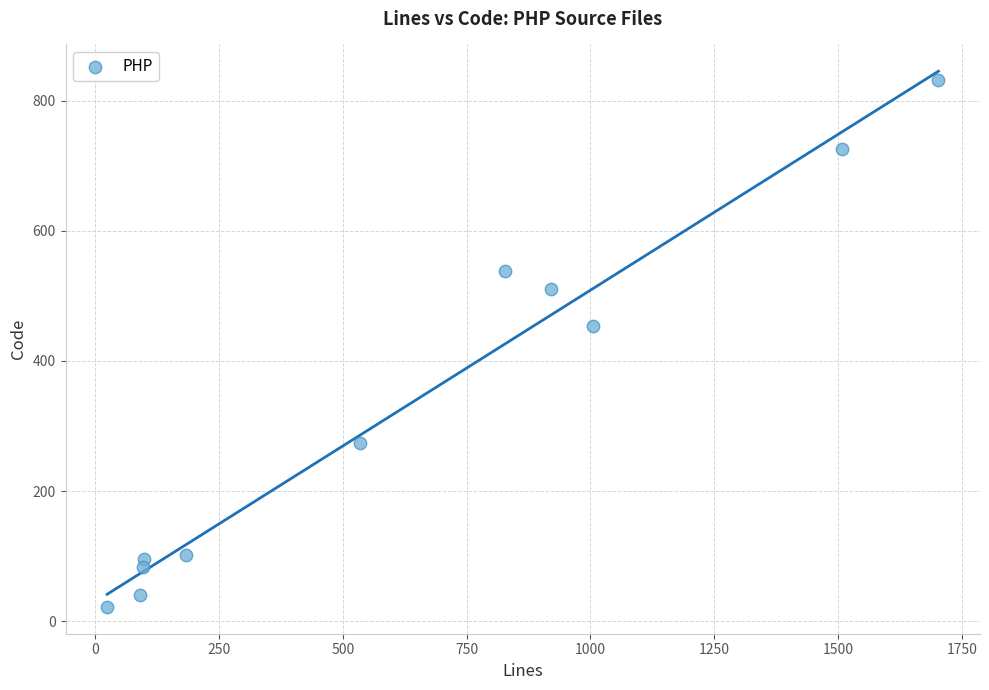

What is the average X value?

636